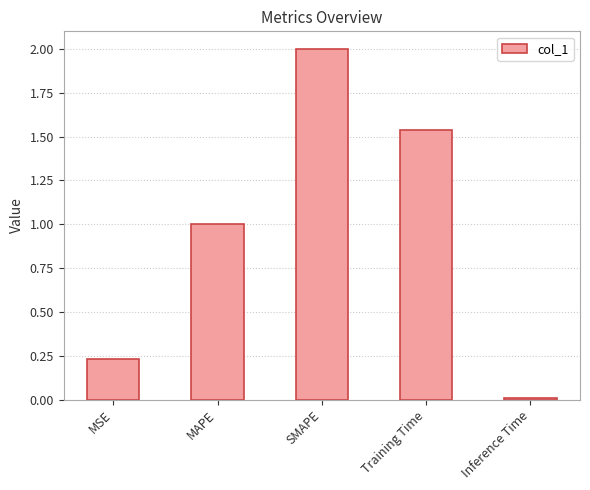

Which category has the highest value across all series?

SMAPE